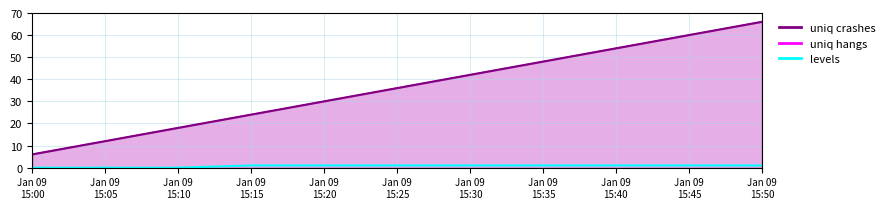

What is the sum of all uniq crashes values?

396